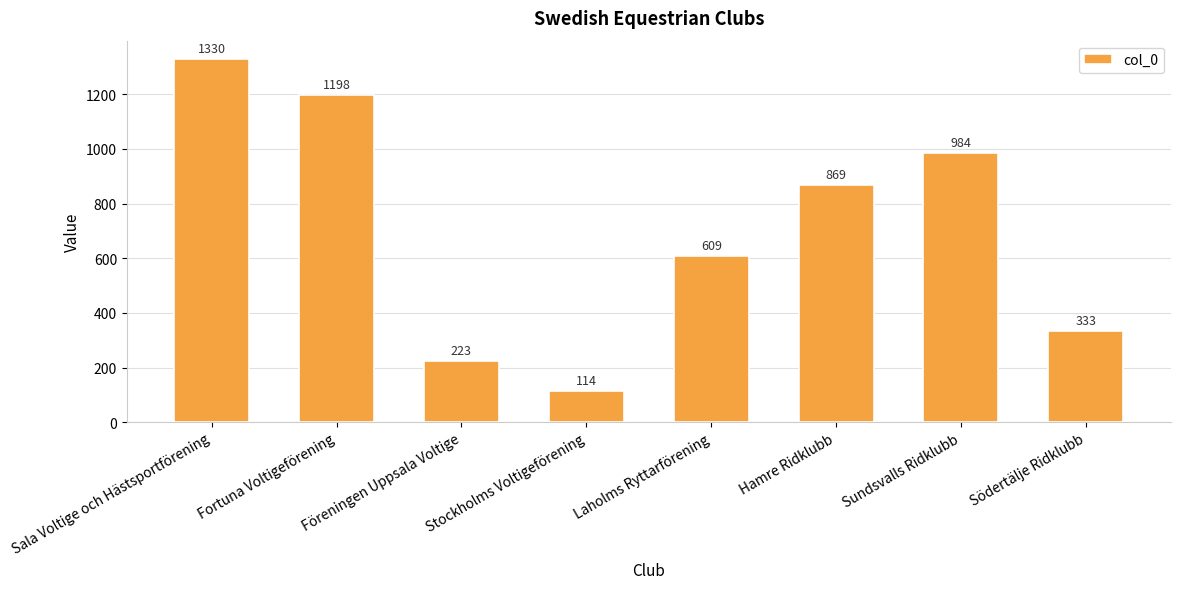

Reading left to right, transcribe all the data shown in this chart.

Sala Voltige och Hästsportförening=1330	Fortuna Voltigeförening=1198	Föreningen Uppsala Voltige=223	Stockholms Voltigeförening=114	Laholms Ryttarförening=609	Hamre Ridklubb=869	Sundsvalls Ridklubb=984	Södertälje Ridklubb=333